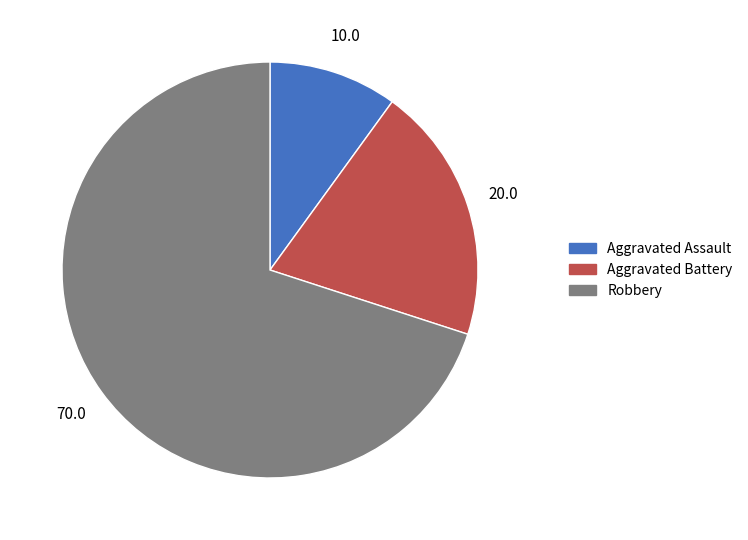

Approximately how many times larger is the value at Robbery compared to Aggravated Battery?

3.5